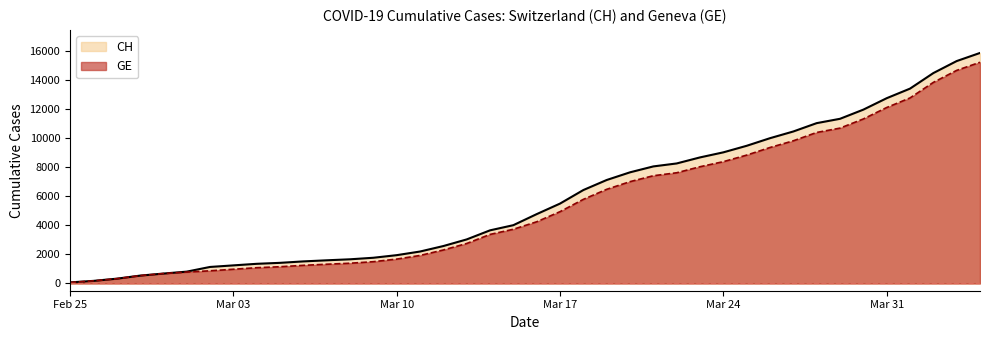

True or false: GE has a value of 10698 at 2020-03-29.

True